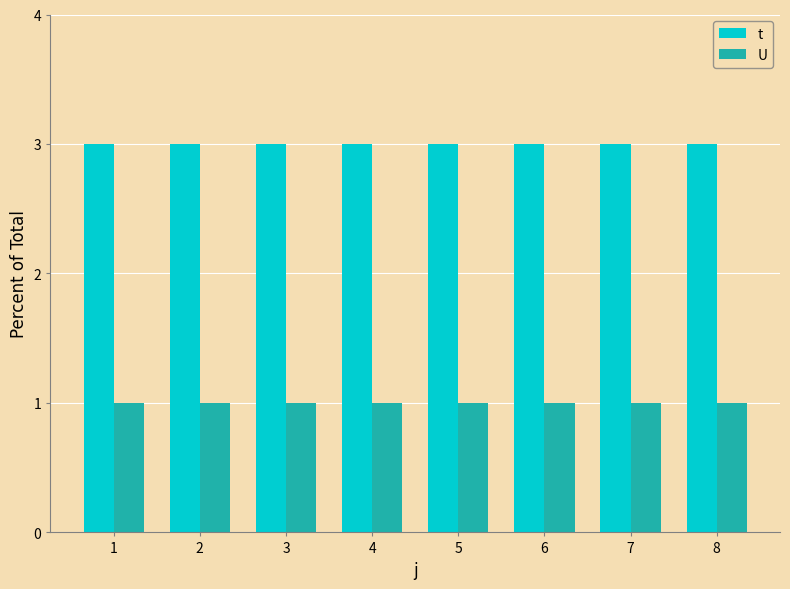

At 4, list the series in order from largest to smallest.

t, U